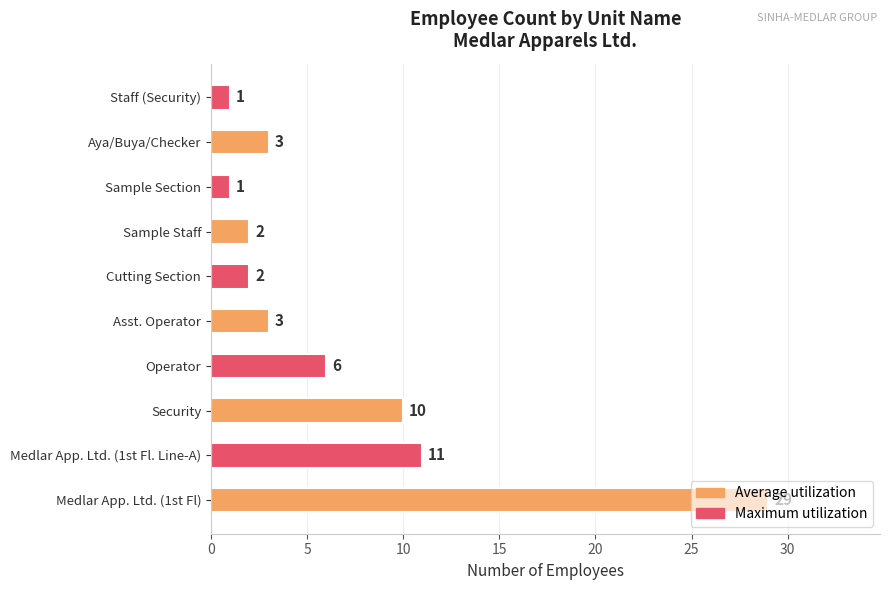

Which has a higher value, Staff (Security) or Medlar App. Ltd. (1st Fl)?

Medlar App. Ltd. (1st Fl)